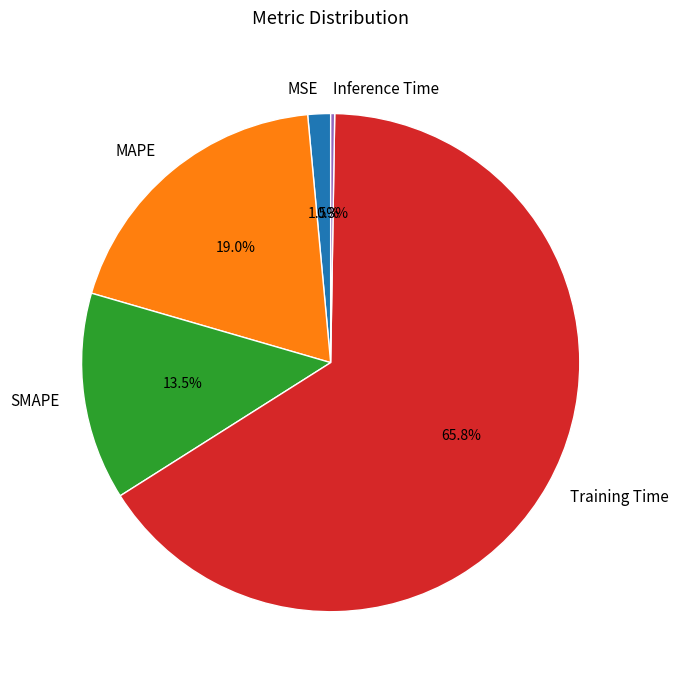

Which has a higher value, MSE or SMAPE?

SMAPE